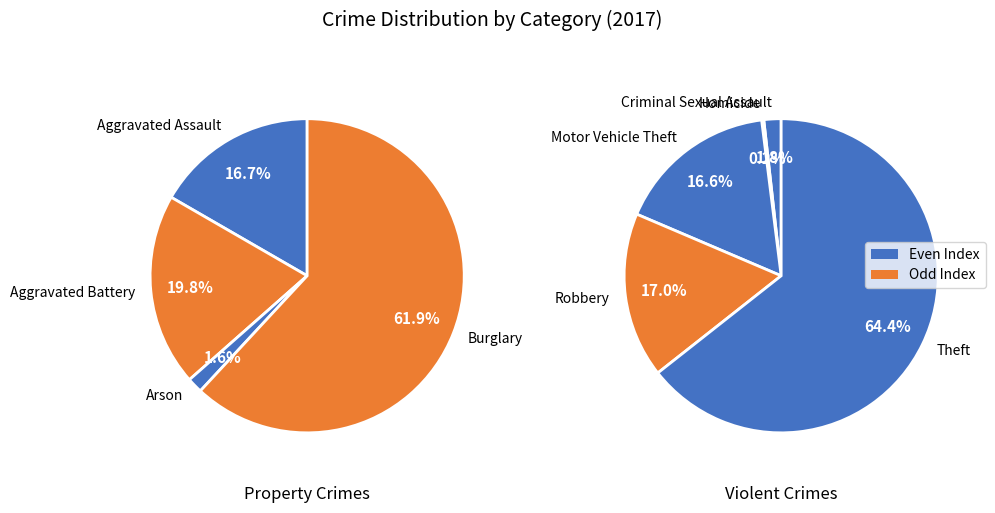

True or false: Aggravated Assault accounts for 13% of the total.

False